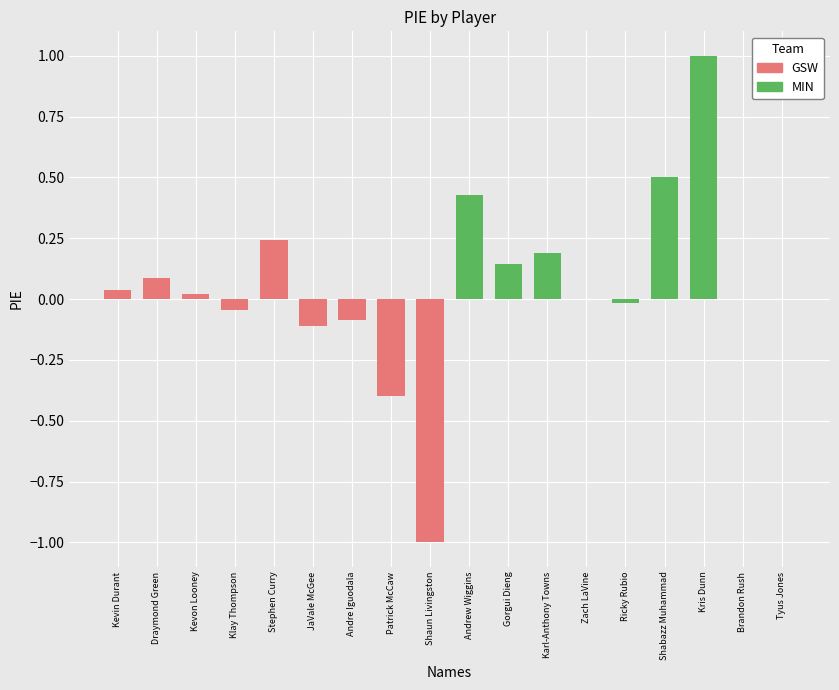

Reading left to right, what are all the values shown in this chart?

GSW: 0.0	0.1	0.0	-0.0	0.2	-0.1	-0.1	-0.4	-1.0
MIN: 0.4	0.1	0.2	0.0	-0.0	0.5	1.0	0.0	0.0